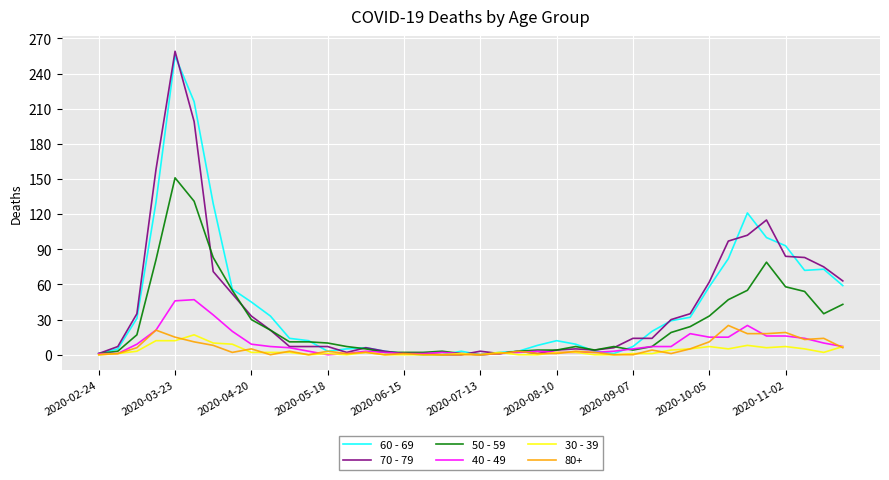

List the series in order of their peak value, highest first.

70 - 79, 60 - 69, 50 - 59, 40 - 49, 80+, 30 - 39